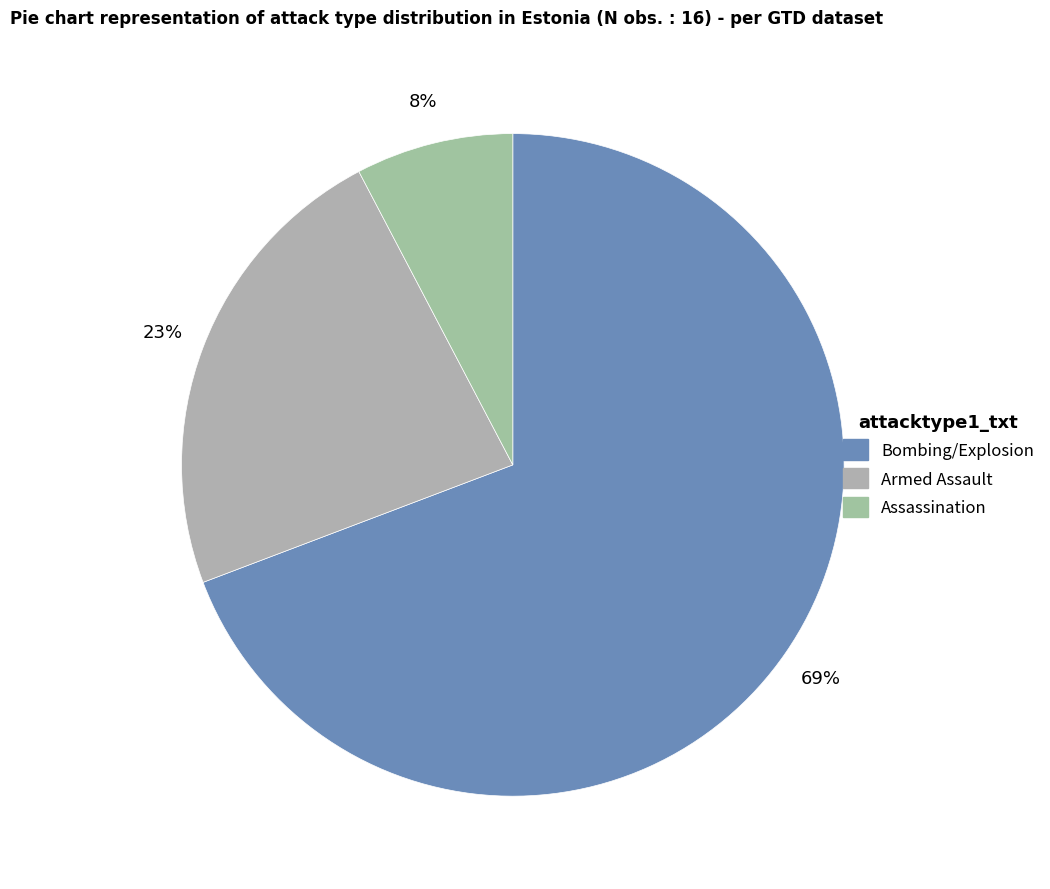

True or false: Assassination accounts for 20% of the total.

False